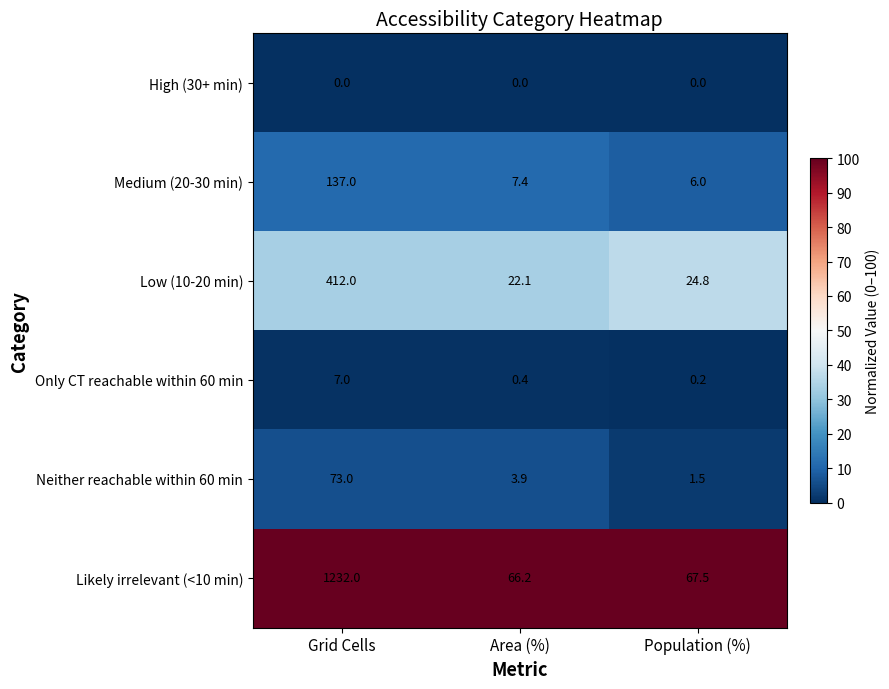

At which category is the sum across all series the highest?

Grid Cells